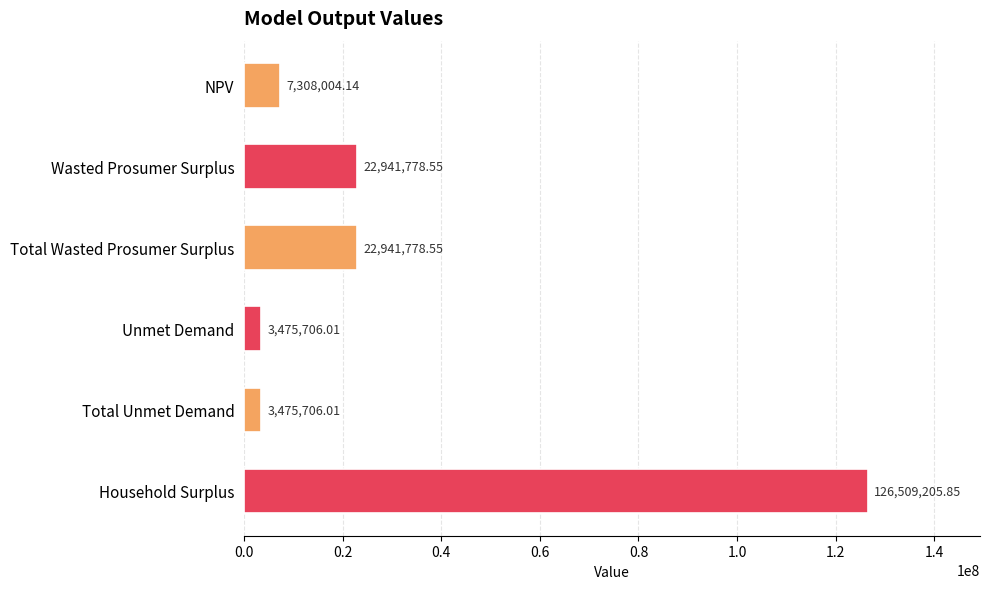

At which category does the chart reach its peak across all series?

Household Surplus